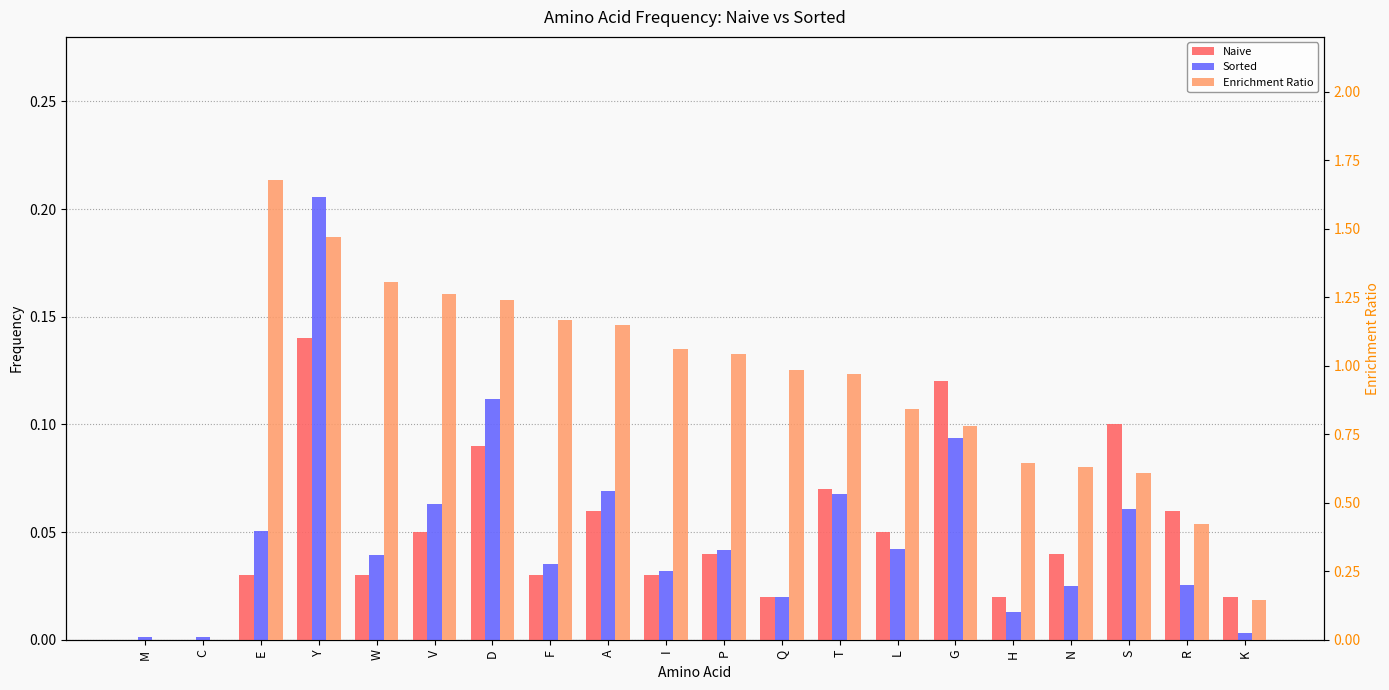

Which category has the lowest value in the Sorted series?

M